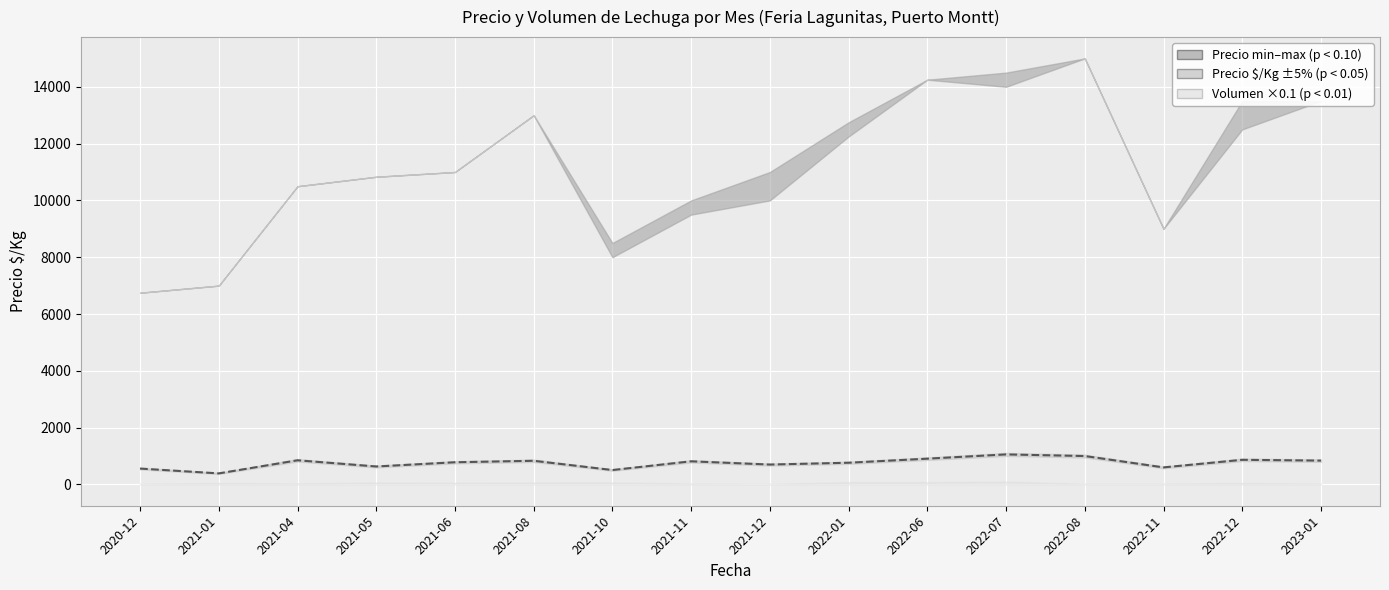

Is this an area chart (filled region under the line)?

No